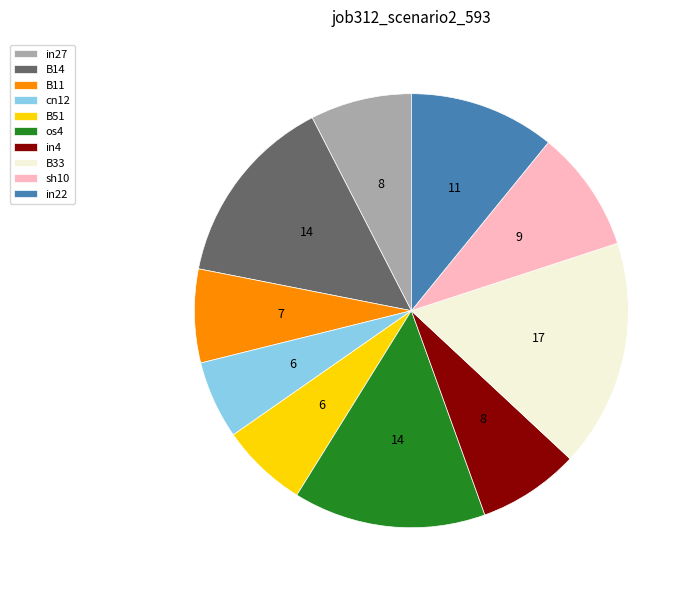

Is there a majority slice in this chart?

No